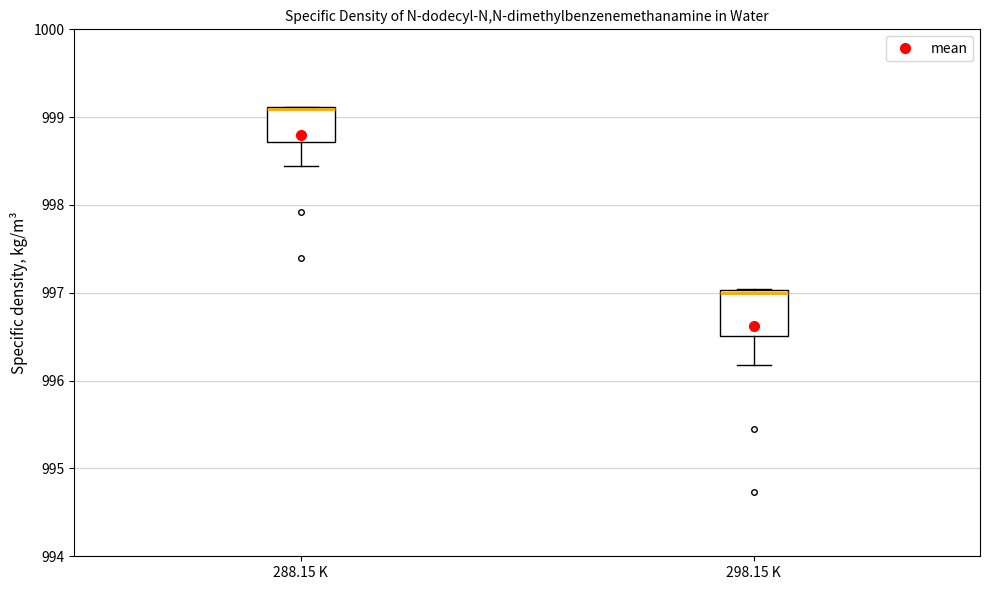

Where is the lower edge of the box for 288.15 K on the y-axis? The values are not printed on the chart, so give them approximately, as read against the axis.

998.7